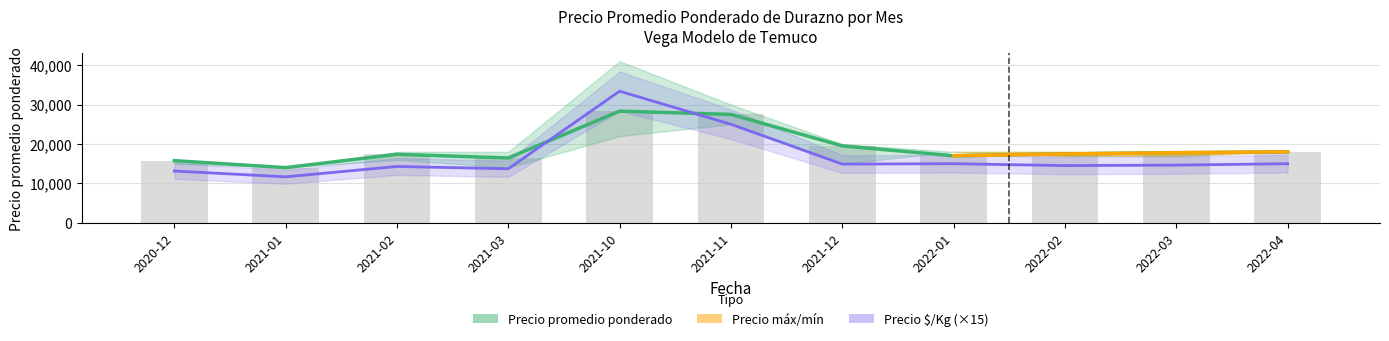

Reading left to right, list all the values displayed in this chart.

Precio promedio ponderado: 15774	14000	17382	16449	28333	27500	19516	17000	17472	17786	18000
Precio maximo: 13140	11670	14295	13710	33390	25005	14895	15000	14520	14640	15000